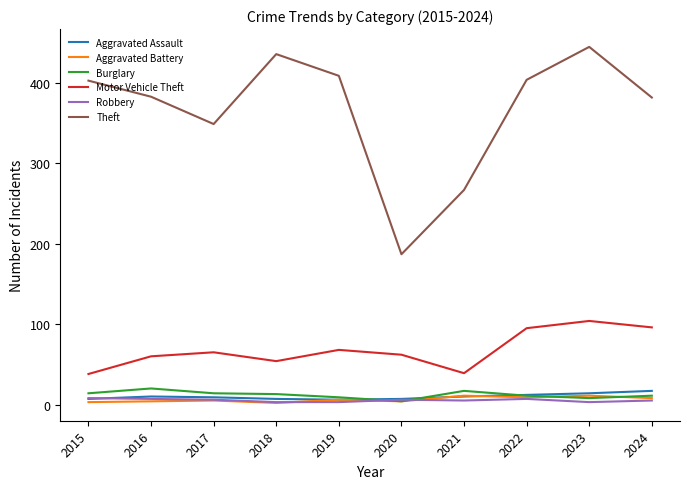

Is it true that Aggravated Battery equals 9 at 2022?

True